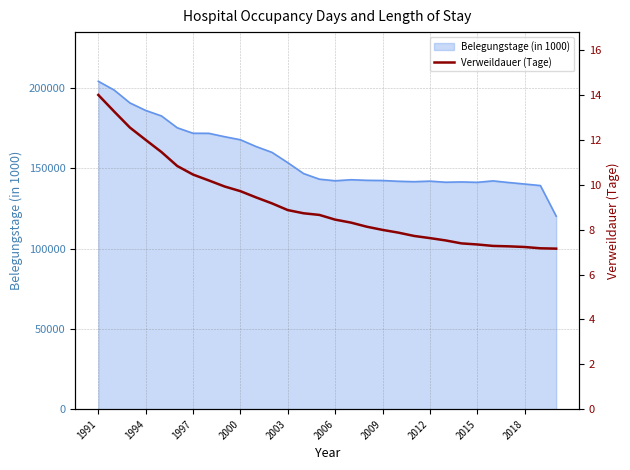

What is the minimum value for Belegungstage (in 1000)?

120201.9